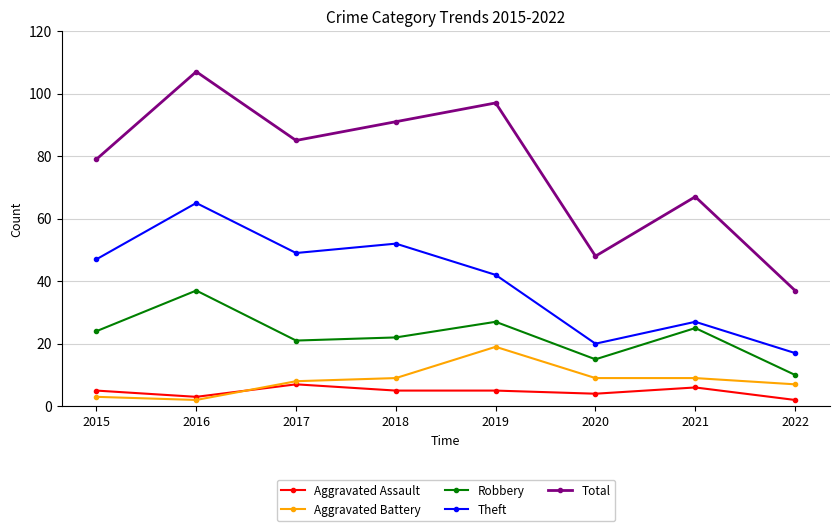

What is the greatest value displayed?

107